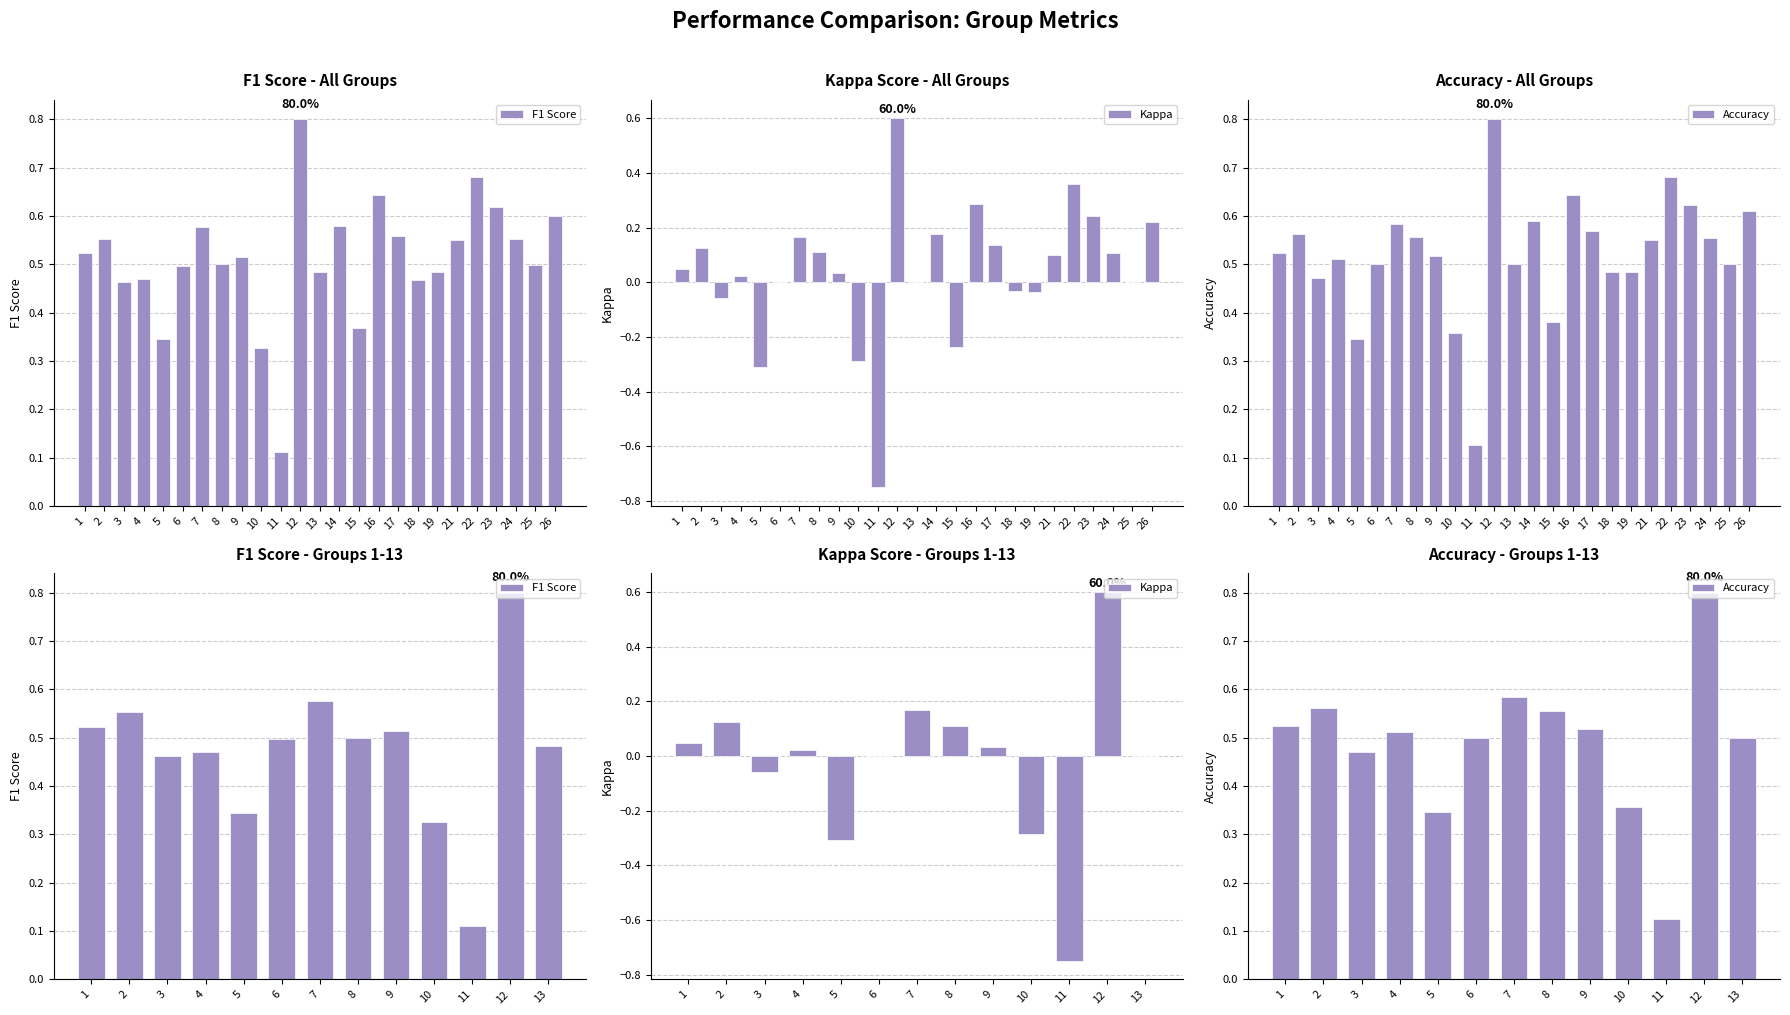

Count the F1 Score values in the range 0 to 1.

13